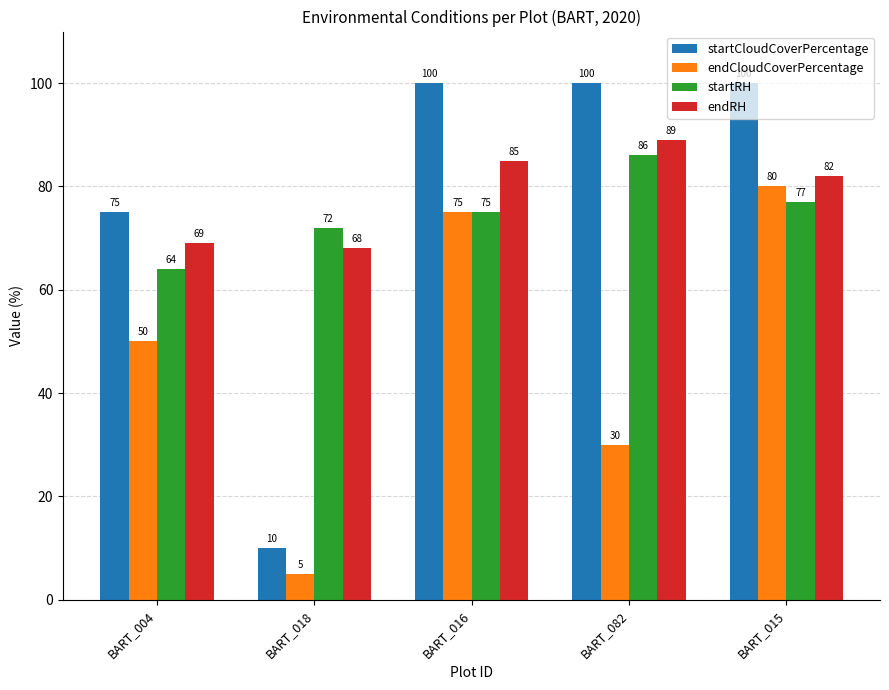

Is it true that endRH equals 82 at BART_015?

True